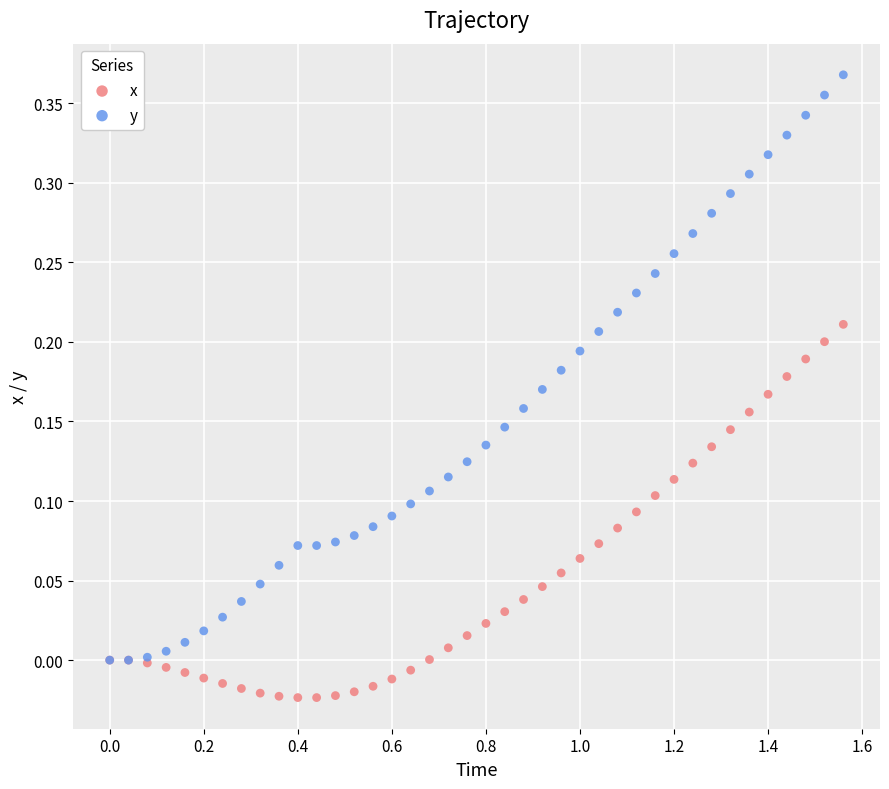

What are all the series names shown in the legend?

x, y